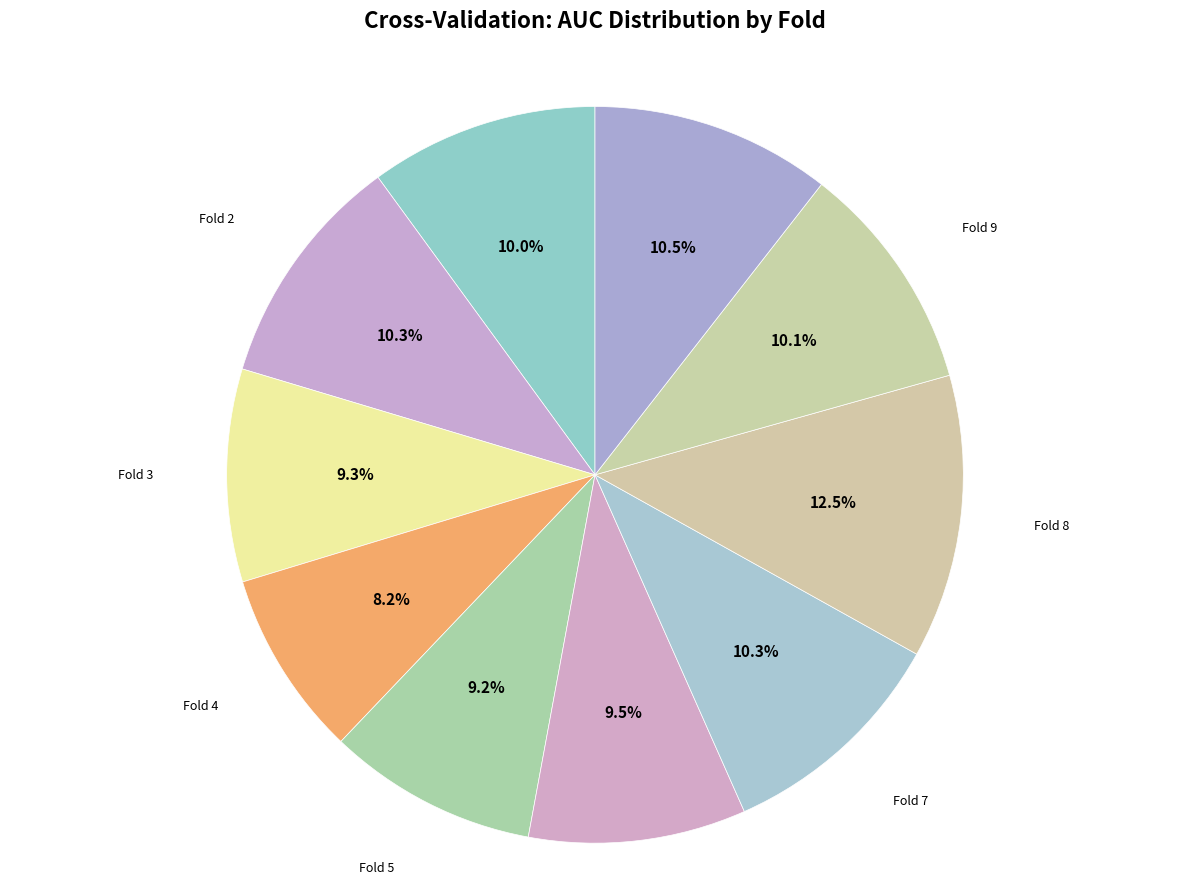

Is there a majority slice in this chart?

No